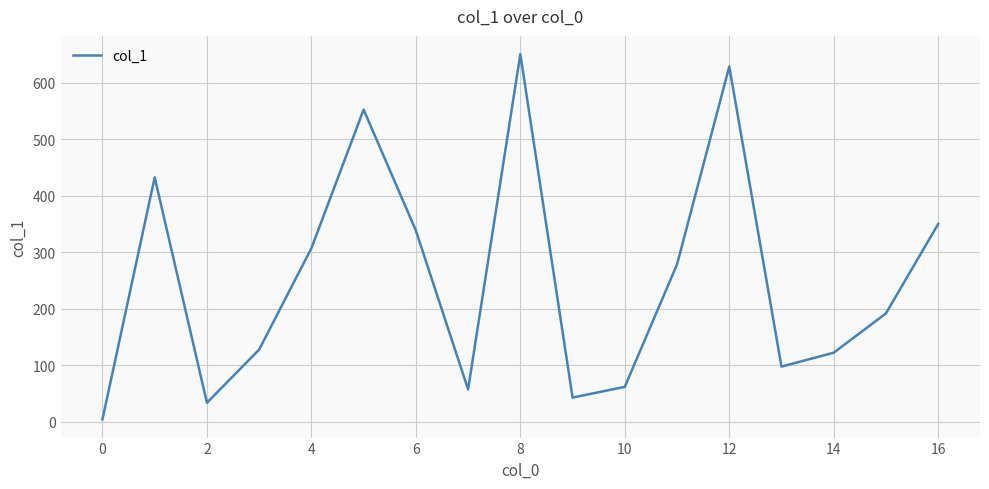

How many interior local valleys (lower than both neighbors) does the data have?

4